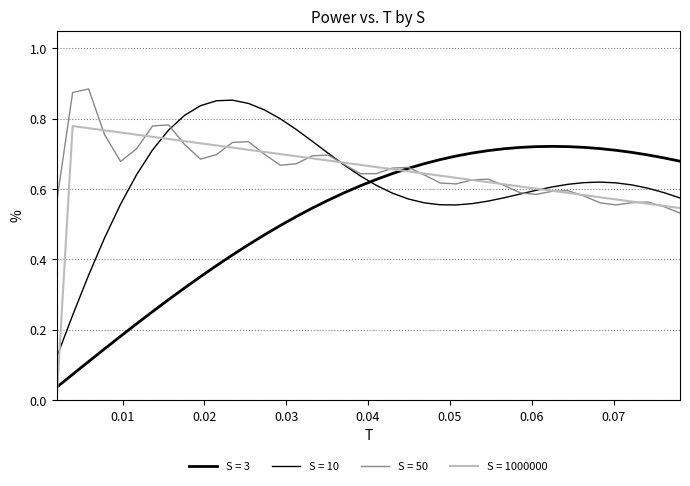

Does the chart display data point markers on the line(s)?

No